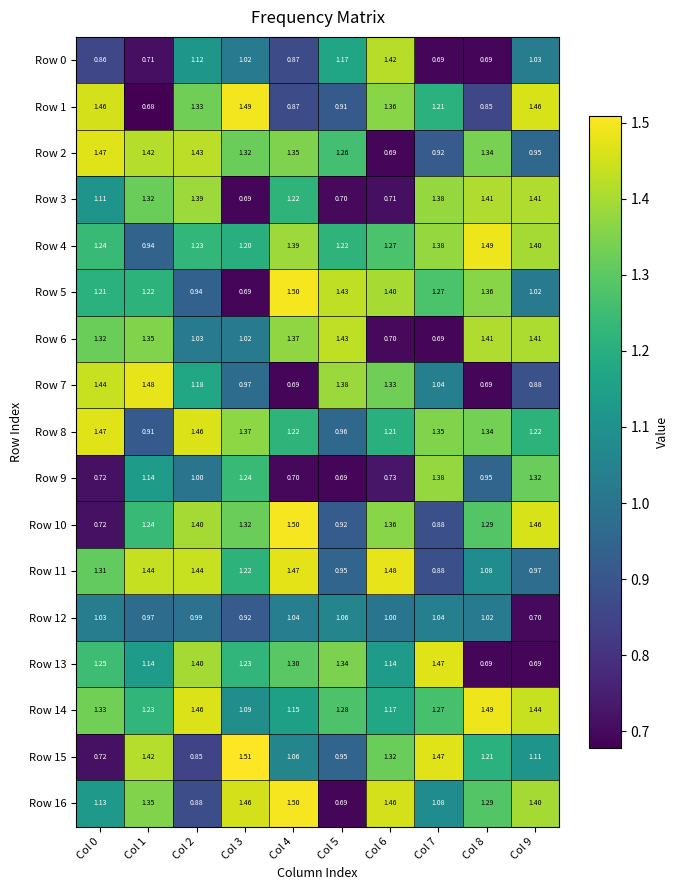

Is the value of Row 4 at Col 3 greater than the value of Row 8 at Col 8?

No